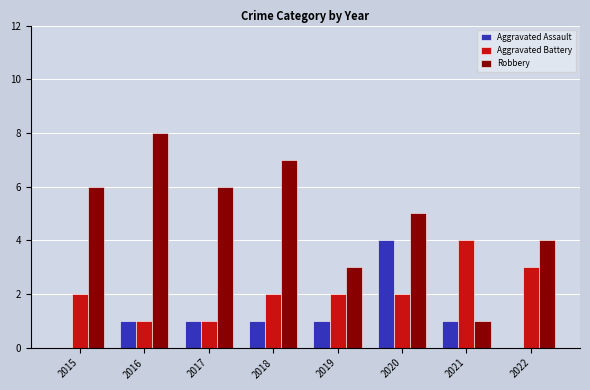

What are all the series names shown in the legend?

Aggravated Assault, Aggravated Battery, Robbery